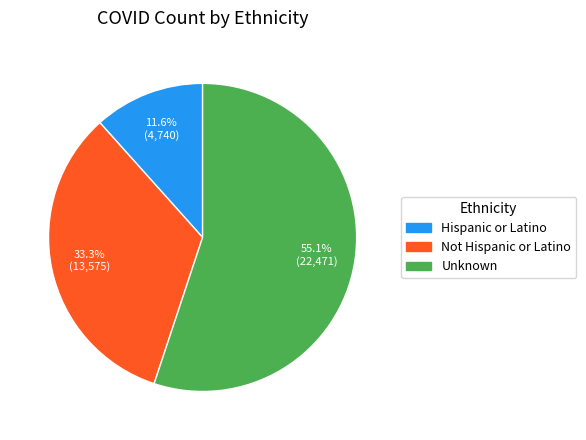

Count the number of slices in the pie.

3